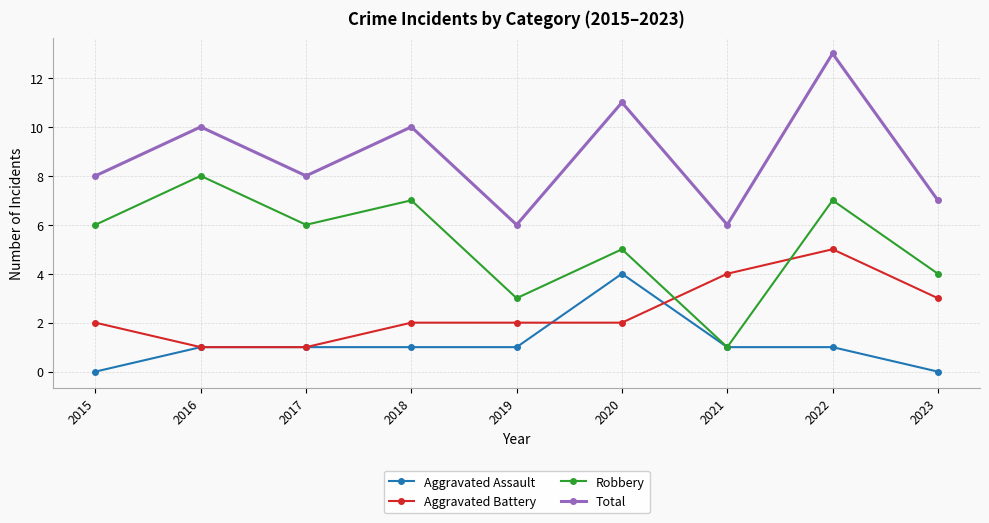

What is the value of the Total point at the 4th from the left?

10